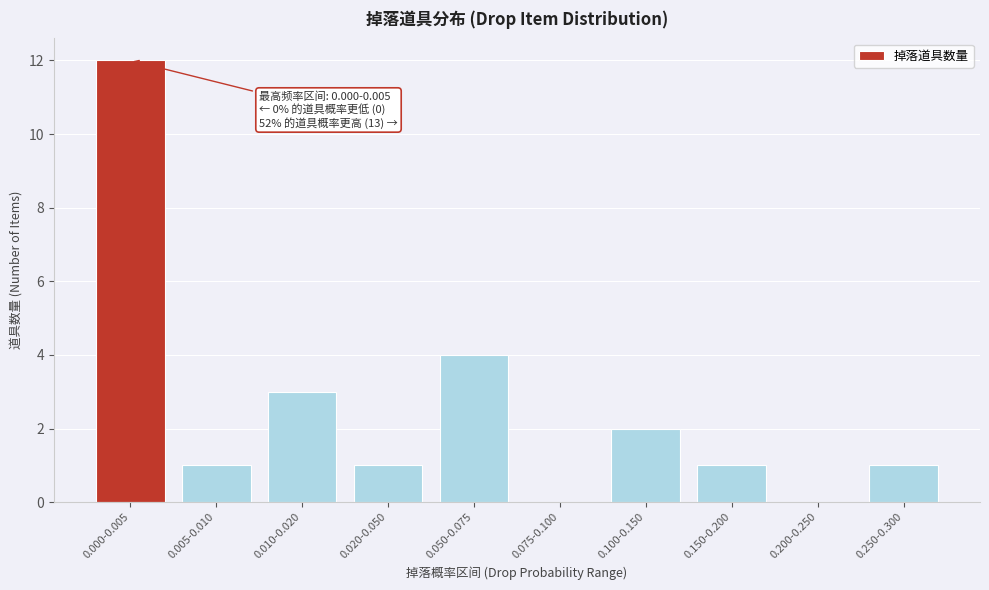

Reading left to right, list all the values displayed in this chart.

0.000-0.005=12	0.005-0.010=1	0.010-0.020=3	0.020-0.050=1	0.050-0.075=4	0.075-0.100=0	0.100-0.150=2	0.150-0.200=1	0.200-0.250=0	0.250-0.300=1